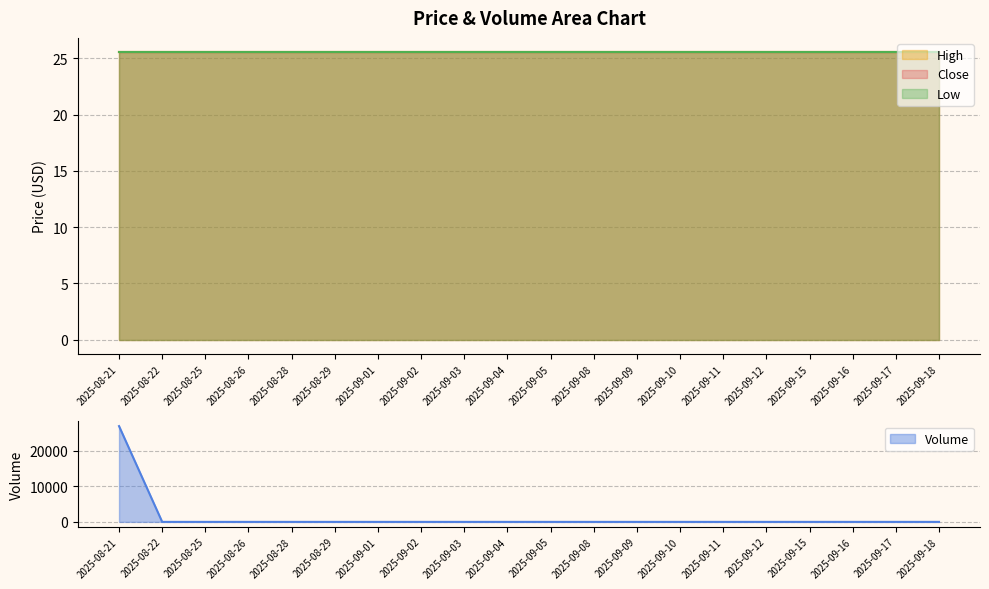

Where is High nearest to the value 25?

2025-08-21